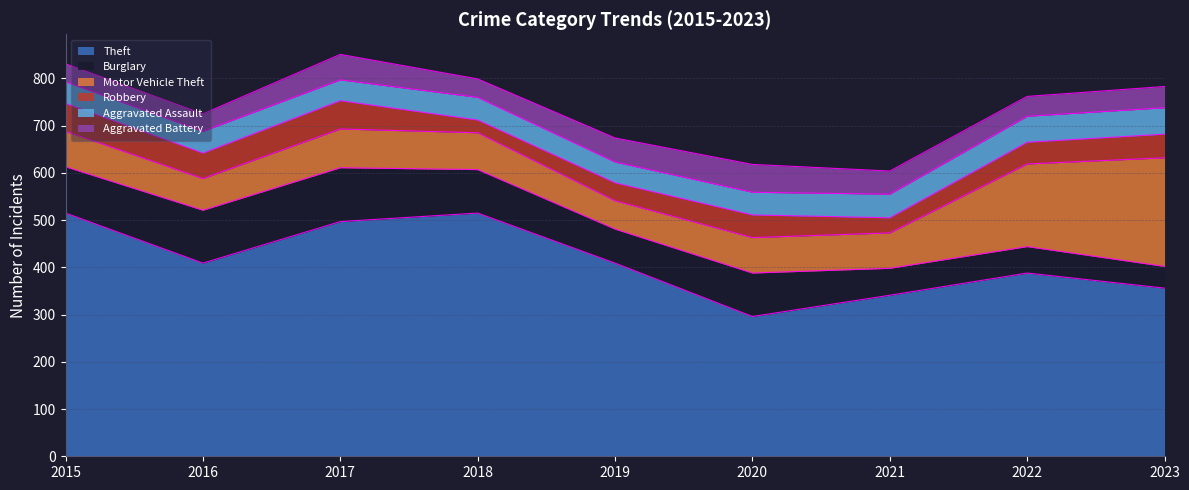

At 2017, list the series in order from largest to smallest.

Theft, Burglary, Motor Vehicle Theft, Robbery, Aggravated Battery, Aggravated Assault